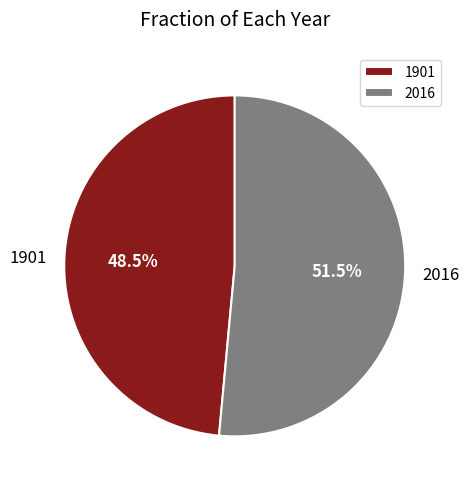

Which category accounts for the majority?

2016